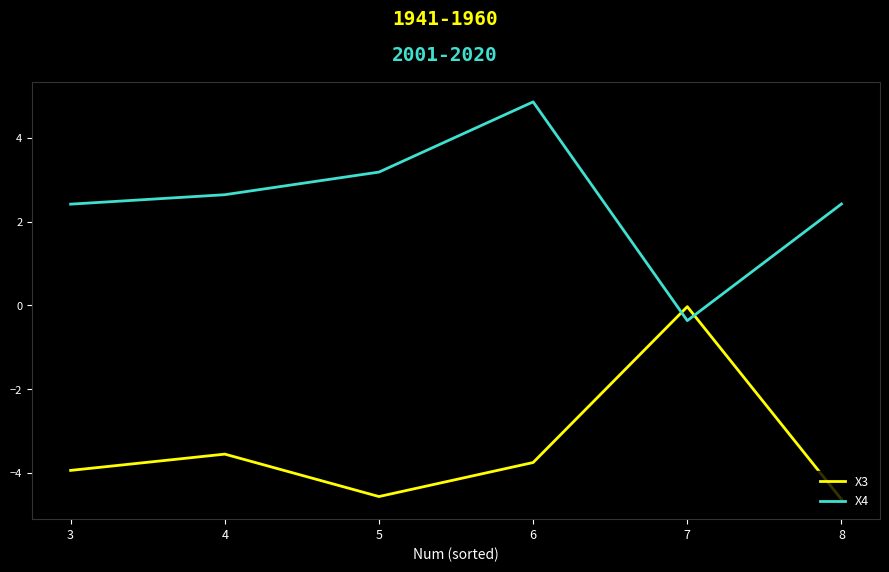

At 4, list the series in order from largest to smallest.

X4, X3